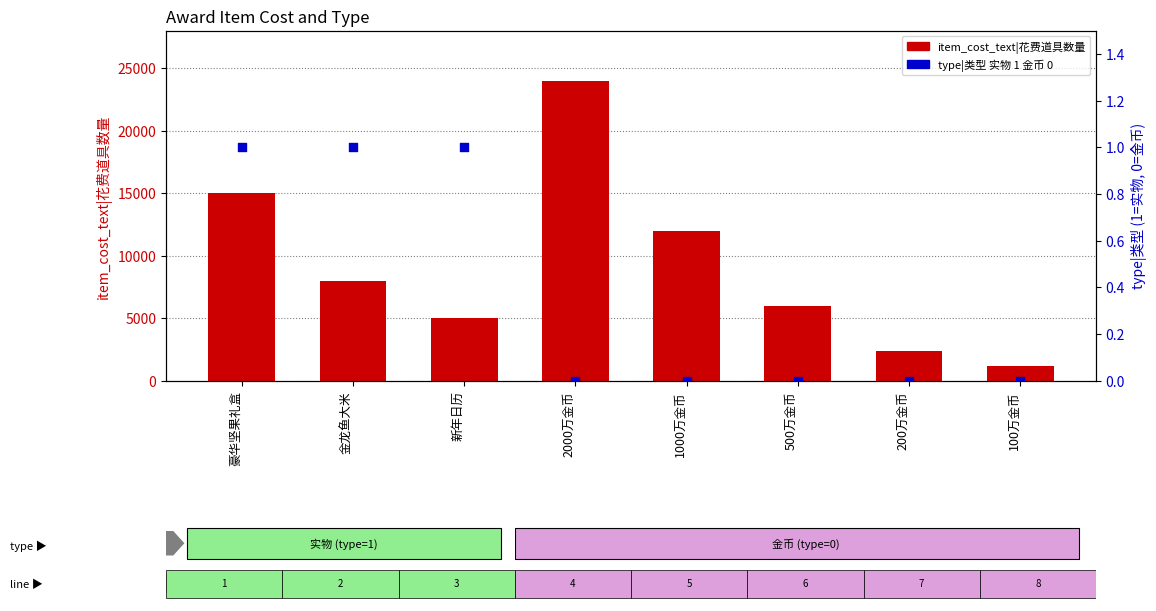

At which category is the sum across all series the highest?

2000万金币